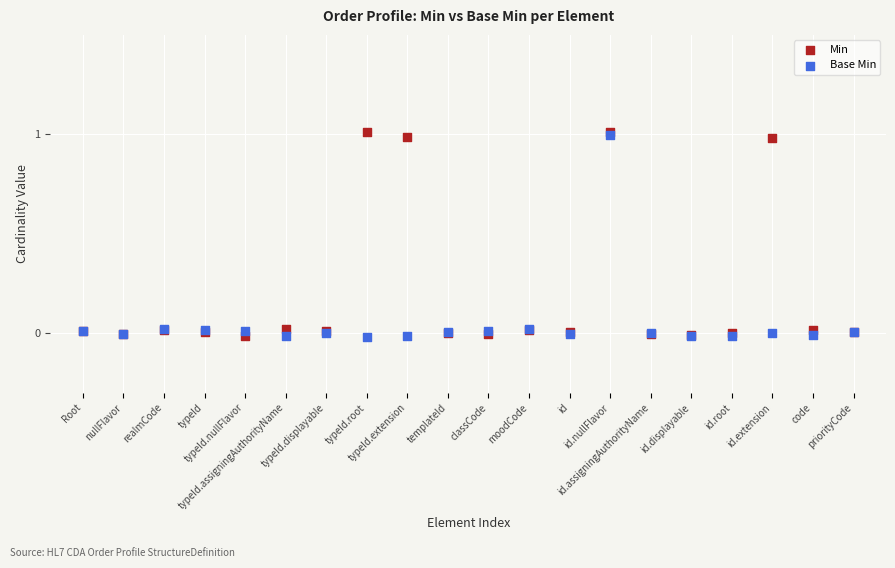

What are all the series names shown in the legend?

Min, Base Min